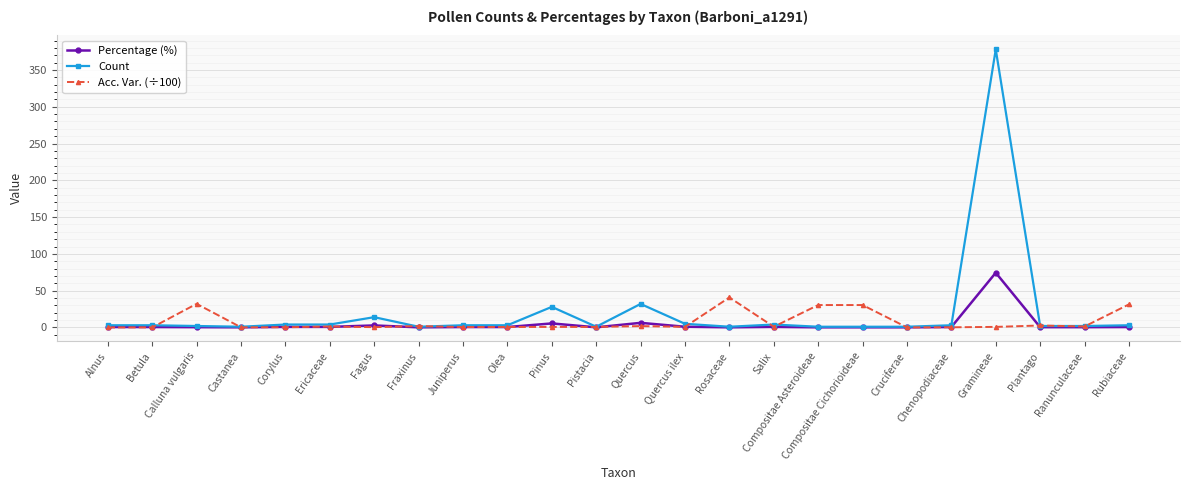

The value of Acc. Var. (÷100) at Fraxinus is 1.9. True or false?

True